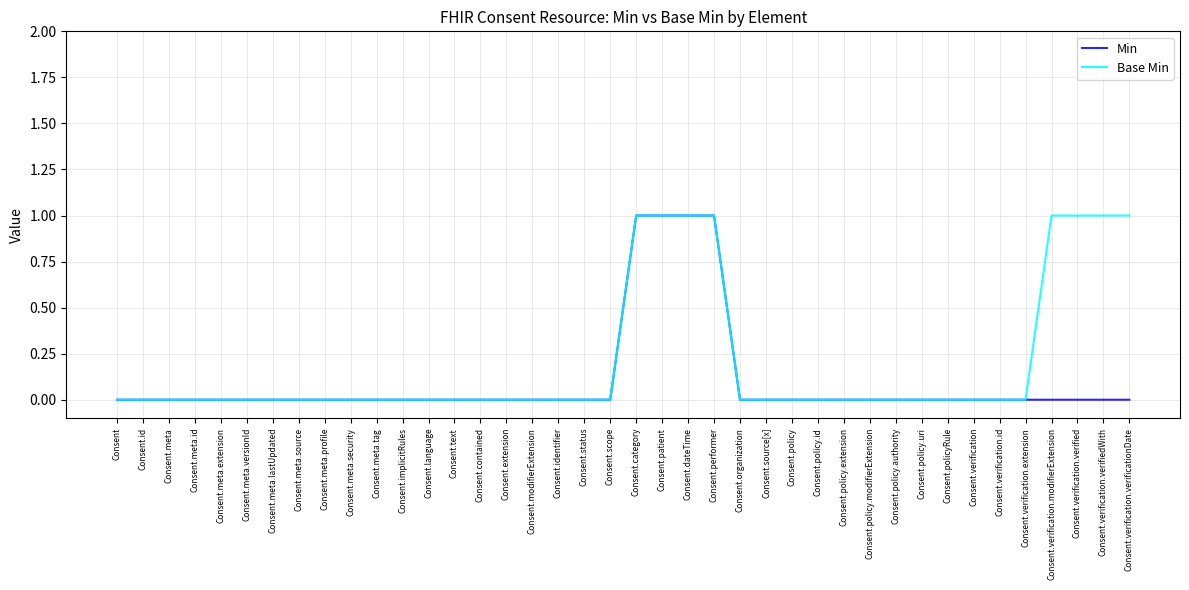

What position from the right is Consent?

40